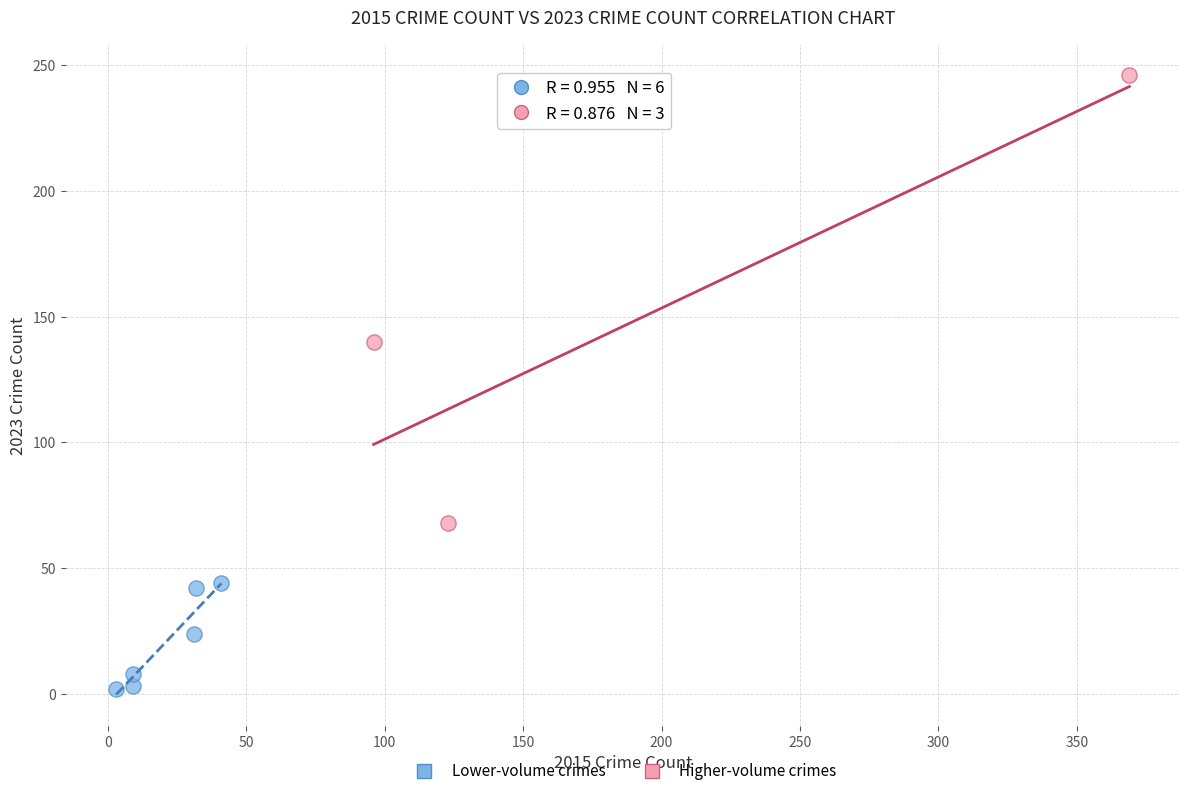

Which series reaches the minimum Y coordinate?

Lower-volume crimes